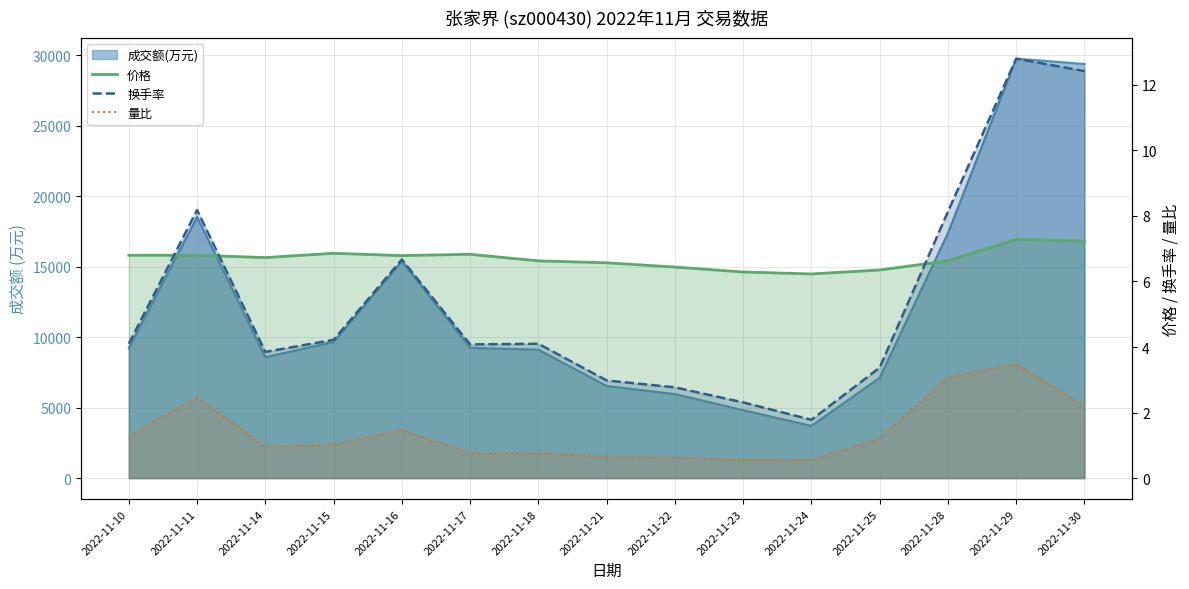

What is the spread (max minus min) of values at 2022-11-28?

5.1